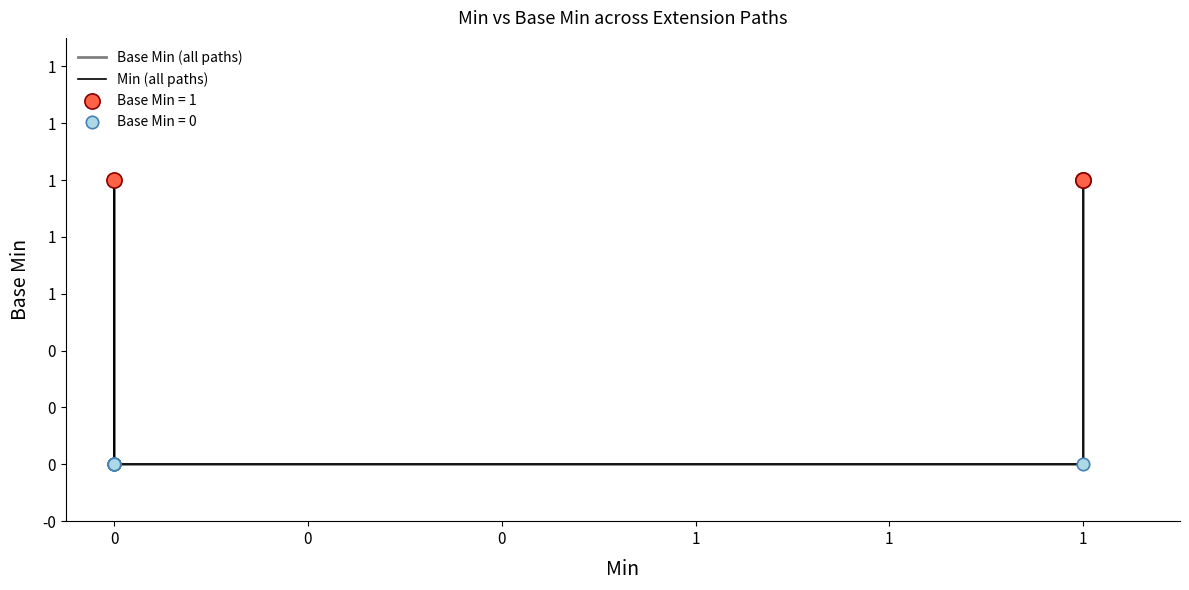

Which series reaches the maximum Y coordinate?

Base Min (all paths)